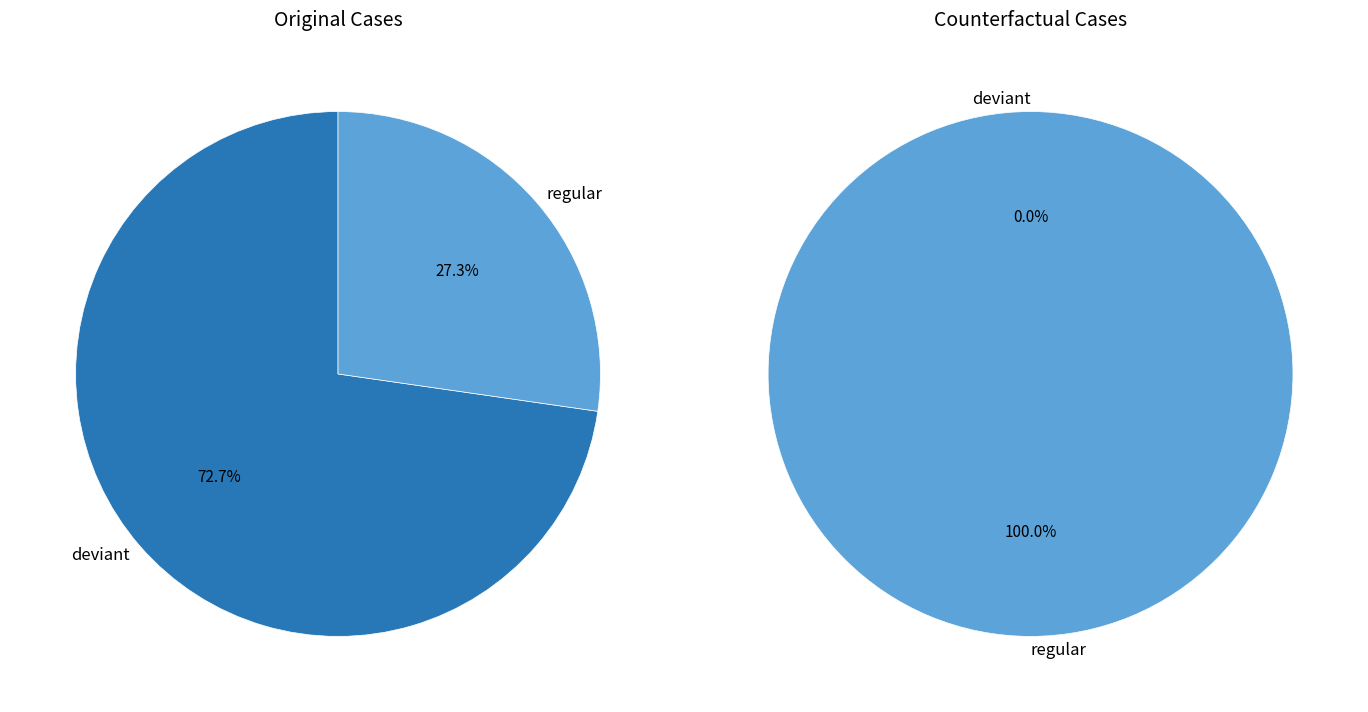

Do 9 and 2 together represent more than half of the pie?

No